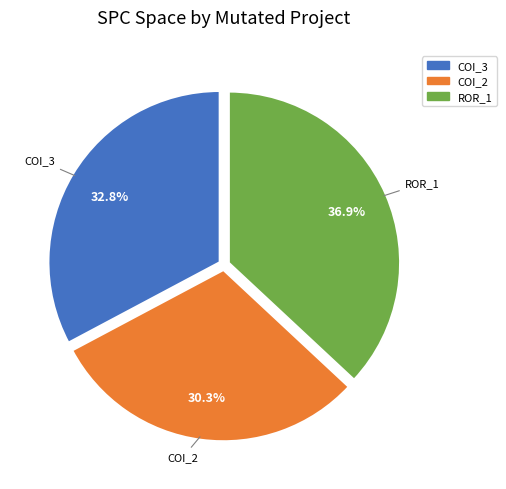

Rank the categories by value from lowest to highest.

COI_2, COI_3, ROR_1